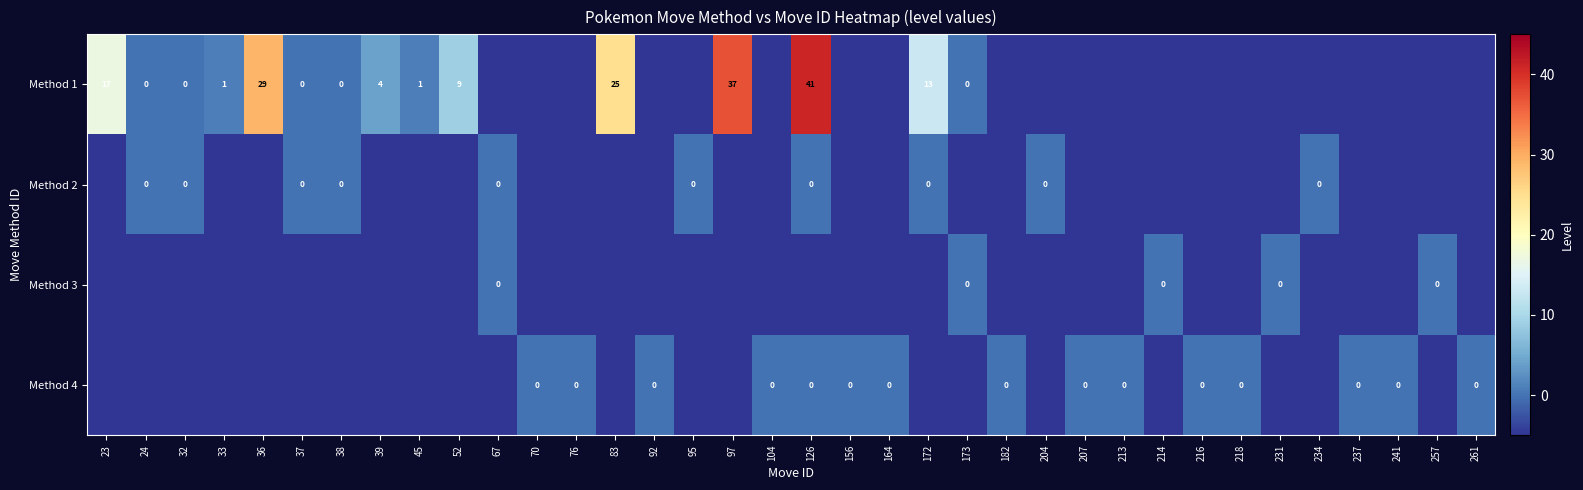

The value of Method 4 at 97 is -9. True or false?

False